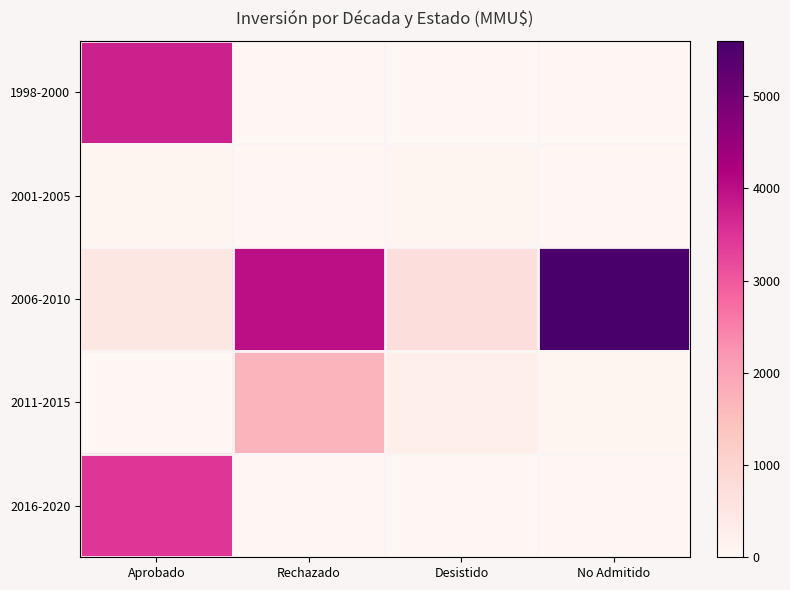

At Rechazado, list the series in order from largest to smallest.

2006-2010, 2011-2015, 1998-2000, 2001-2005, 2016-2020